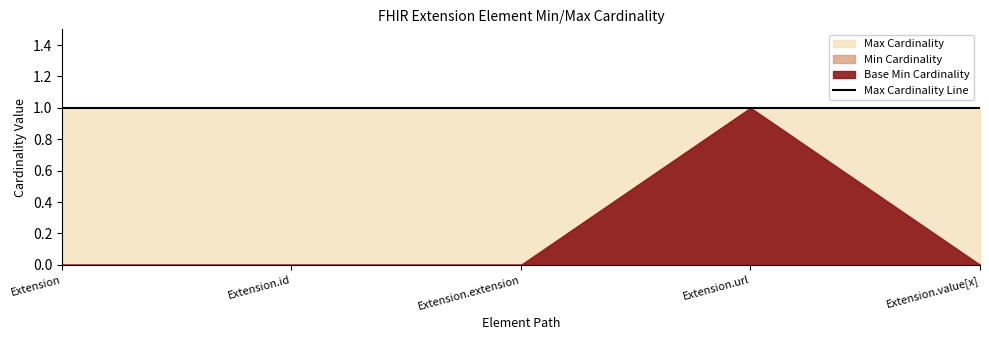

At how many categories does at least one series exceed 0?

5